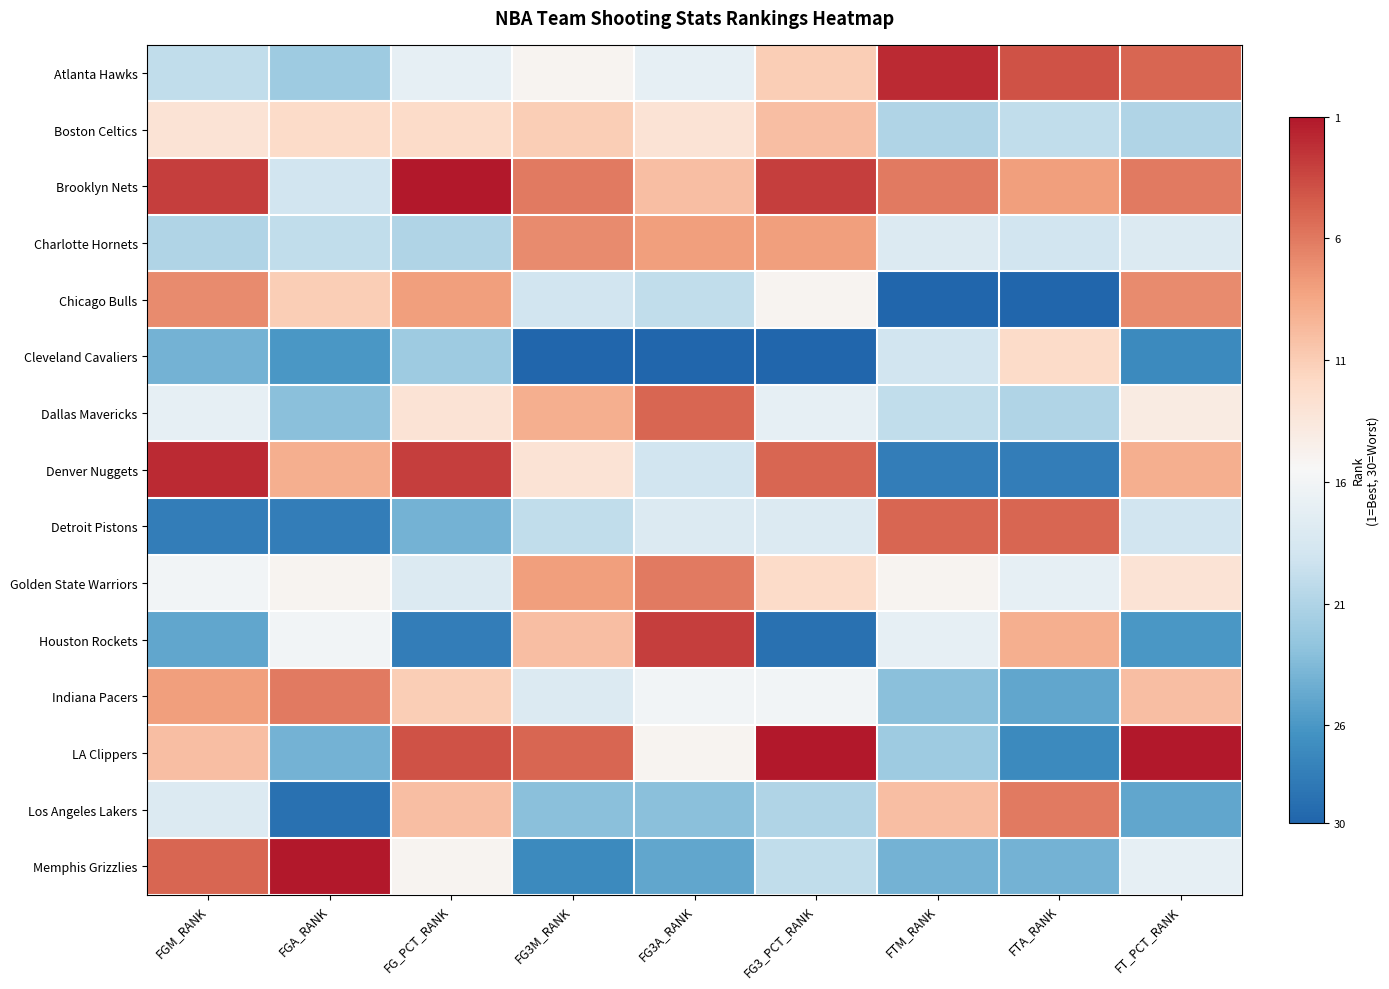

Reading left to right, extract all data points from this chart.

Atlanta Hawks: FGM_RANK=11	FGA_RANK=9	FG_PCT_RANK=14	FG3M_RANK=16	FG3A_RANK=14	FG3_PCT_RANK=20	FTM_RANK=29	FTA_RANK=27	FT_PCT_RANK=26
Boston Celtics: FGM_RANK=18	FGA_RANK=19	FG_PCT_RANK=19	FG3M_RANK=20	FG3A_RANK=18	FG3_PCT_RANK=21	FTM_RANK=10	FTA_RANK=11	FT_PCT_RANK=10
Brooklyn Nets: FGM_RANK=28	FGA_RANK=12	FG_PCT_RANK=30	FG3M_RANK=25	FG3A_RANK=21	FG3_PCT_RANK=28	FTM_RANK=25	FTA_RANK=23	FT_PCT_RANK=25
Charlotte Hornets: FGM_RANK=10	FGA_RANK=11	FG_PCT_RANK=10	FG3M_RANK=24	FG3A_RANK=23	FG3_PCT_RANK=23	FTM_RANK=13	FTA_RANK=12	FT_PCT_RANK=13
Chicago Bulls: FGM_RANK=24	FGA_RANK=20	FG_PCT_RANK=23	FG3M_RANK=12	FG3A_RANK=11	FG3_PCT_RANK=16	FTM_RANK=1	FTA_RANK=1	FT_PCT_RANK=24
Cleveland Cavaliers: FGM_RANK=7	FGA_RANK=5	FG_PCT_RANK=9	FG3M_RANK=1	FG3A_RANK=1	FG3_PCT_RANK=1	FTM_RANK=12	FTA_RANK=19	FT_PCT_RANK=4
Dallas Mavericks: FGM_RANK=14	FGA_RANK=8	FG_PCT_RANK=18	FG3M_RANK=22	FG3A_RANK=26	FG3_PCT_RANK=14	FTM_RANK=11	FTA_RANK=10	FT_PCT_RANK=17
Denver Nuggets: FGM_RANK=29	FGA_RANK=22	FG_PCT_RANK=28	FG3M_RANK=18	FG3A_RANK=12	FG3_PCT_RANK=26	FTM_RANK=3	FTA_RANK=3	FT_PCT_RANK=22
Detroit Pistons: FGM_RANK=3	FGA_RANK=3	FG_PCT_RANK=7	FG3M_RANK=11	FG3A_RANK=13	FG3_PCT_RANK=13	FTM_RANK=26	FTA_RANK=26	FT_PCT_RANK=12
Golden State Warriors: FGM_RANK=15	FGA_RANK=16	FG_PCT_RANK=13	FG3M_RANK=23	FG3A_RANK=25	FG3_PCT_RANK=19	FTM_RANK=16	FTA_RANK=14	FT_PCT_RANK=18
Houston Rockets: FGM_RANK=6	FGA_RANK=15	FG_PCT_RANK=3	FG3M_RANK=21	FG3A_RANK=28	FG3_PCT_RANK=2	FTM_RANK=14	FTA_RANK=22	FT_PCT_RANK=5
Indiana Pacers: FGM_RANK=23	FGA_RANK=25	FG_PCT_RANK=20	FG3M_RANK=13	FG3A_RANK=15	FG3_PCT_RANK=15	FTM_RANK=8	FTA_RANK=6	FT_PCT_RANK=21
LA Clippers: FGM_RANK=21	FGA_RANK=7	FG_PCT_RANK=27	FG3M_RANK=26	FG3A_RANK=16	FG3_PCT_RANK=30	FTM_RANK=9	FTA_RANK=4	FT_PCT_RANK=30
Los Angeles Lakers: FGM_RANK=13	FGA_RANK=2	FG_PCT_RANK=21	FG3M_RANK=8	FG3A_RANK=8	FG3_PCT_RANK=10	FTM_RANK=21	FTA_RANK=25	FT_PCT_RANK=6
Memphis Grizzlies: FGM_RANK=26	FGA_RANK=30	FG_PCT_RANK=16	FG3M_RANK=4	FG3A_RANK=6	FG3_PCT_RANK=11	FTM_RANK=7	FTA_RANK=7	FT_PCT_RANK=14